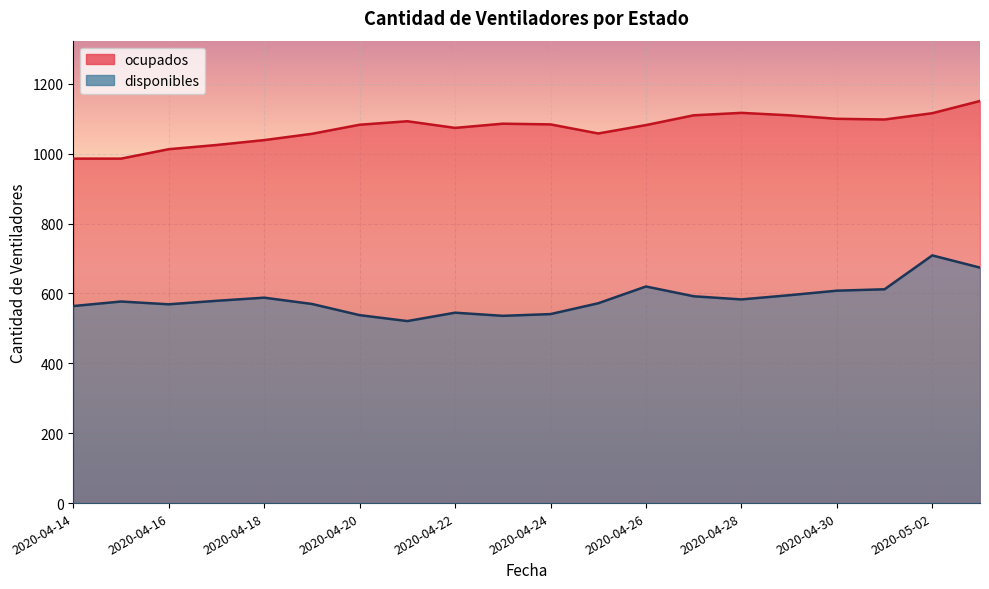

Is it true that ocupados equals 694 at 2020-04-17?

False